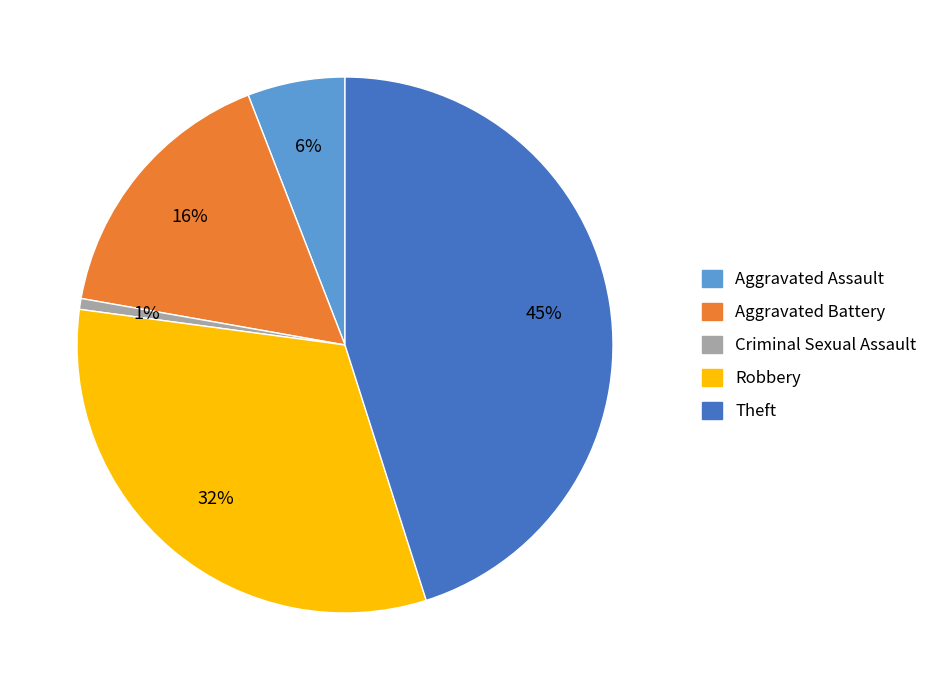

Combined, do Aggravated Assault and Criminal Sexual Assault account for over 50%?

No